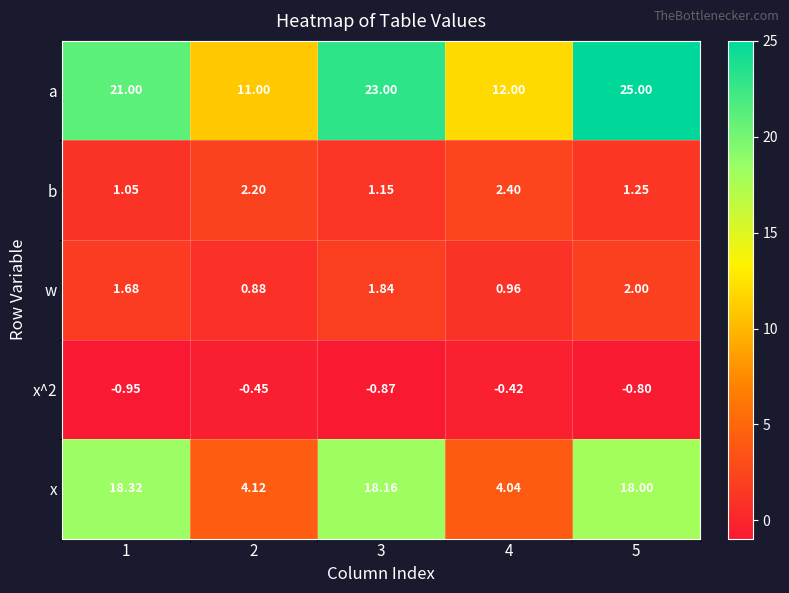

Between 2 and 5, which series saw the biggest shift?

a